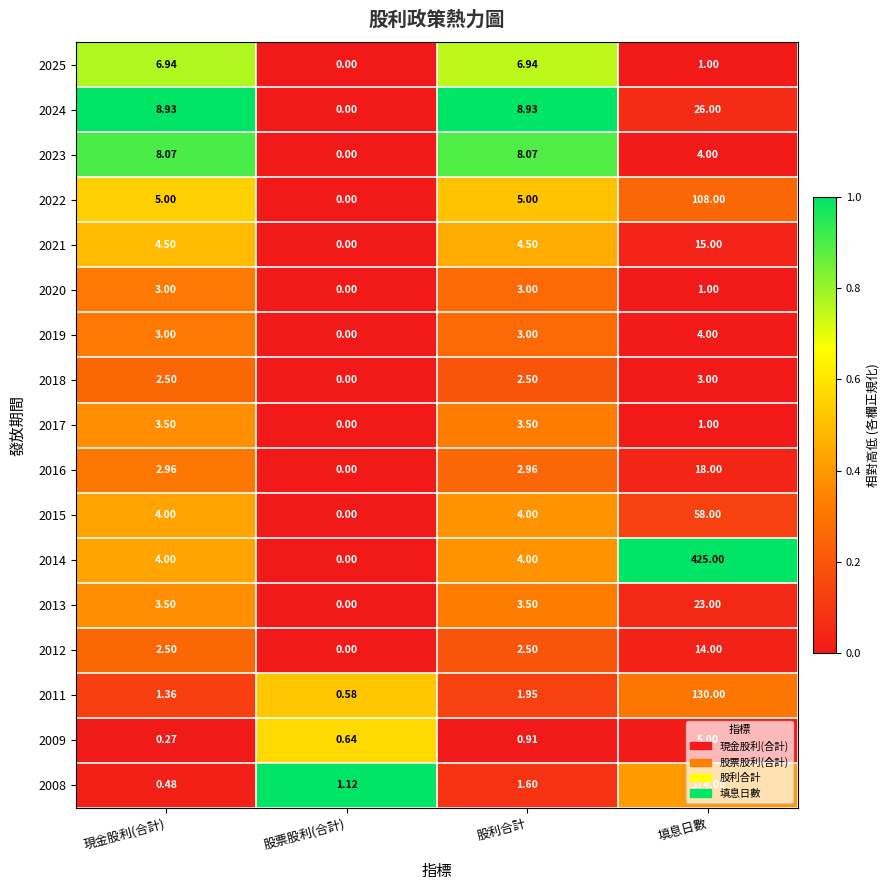

At which label does 2012 first exceed 2?

現金股利(合計)